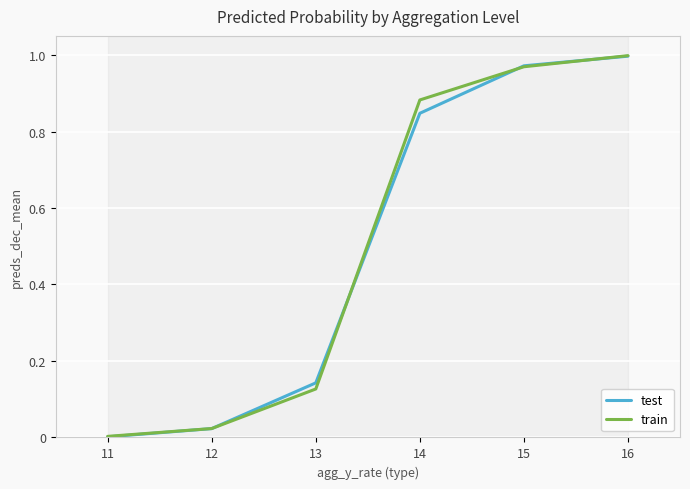

Which category has the lowest value across all series?

11